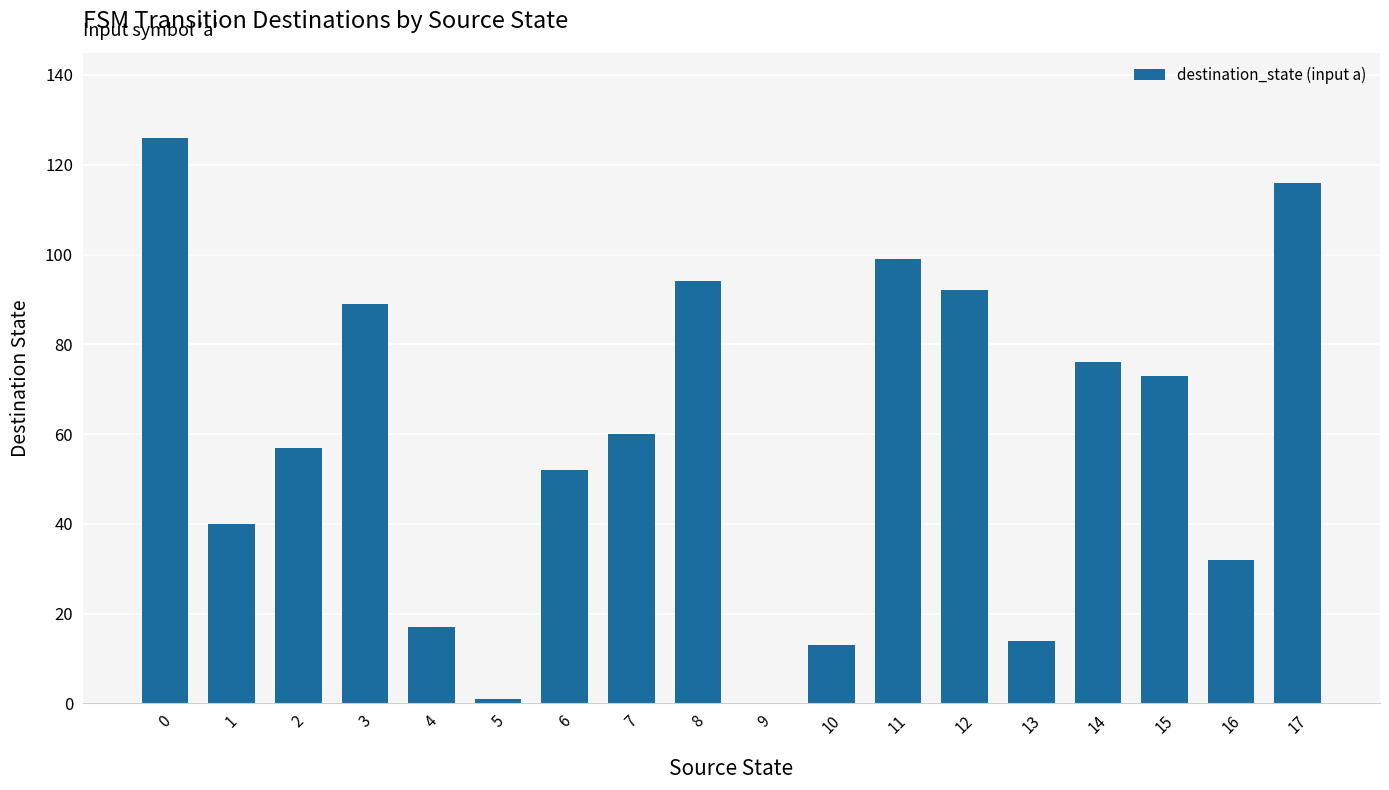

What is the greatest value displayed?

126